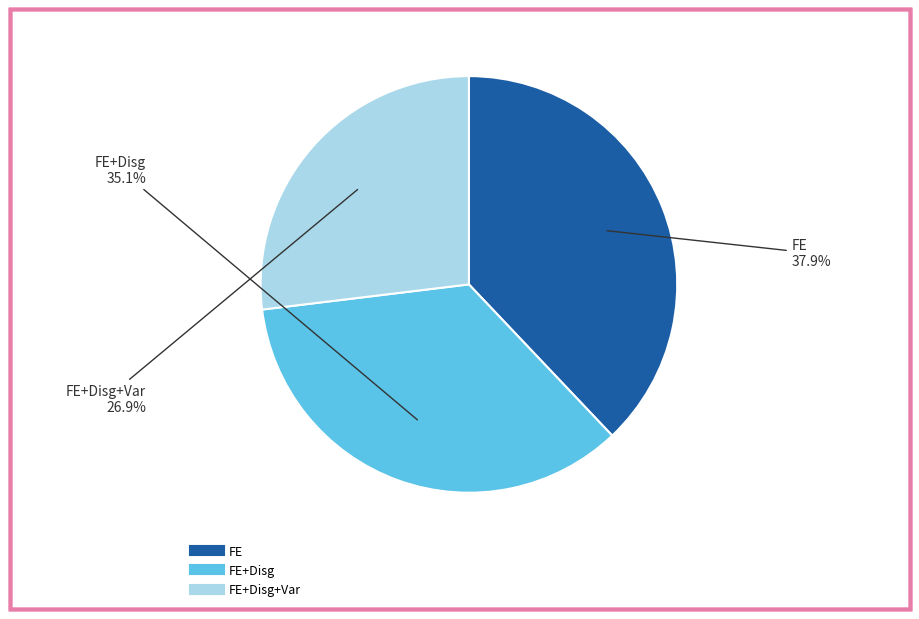

Does any single category account for the majority?

No